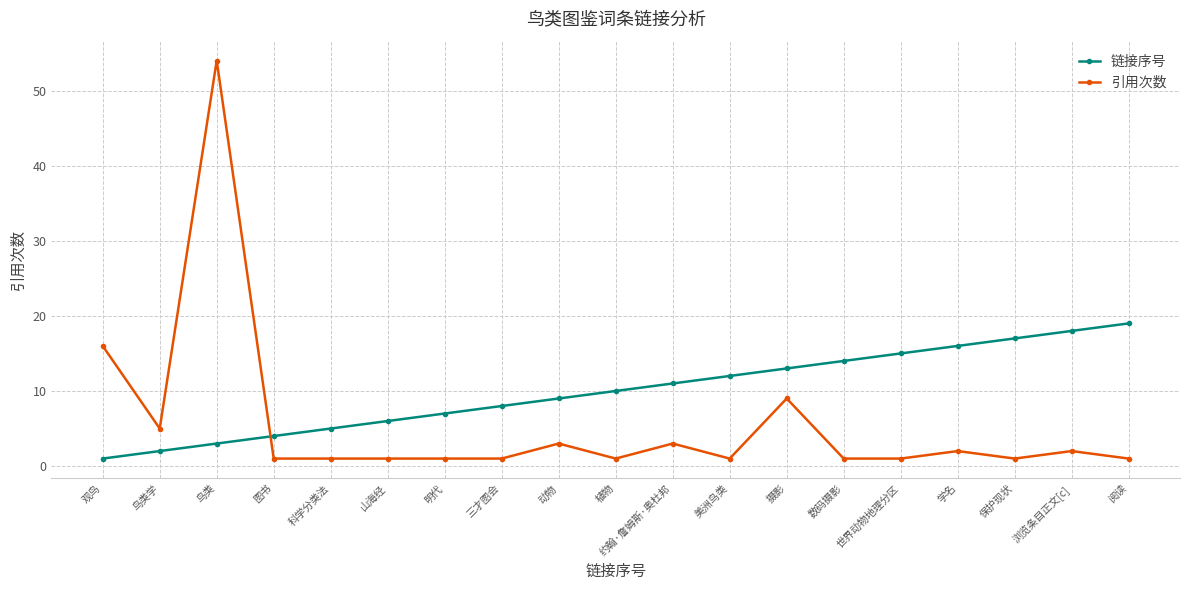

What is the sum of the 引用次数 values at 摄影 and 三才图会?

10